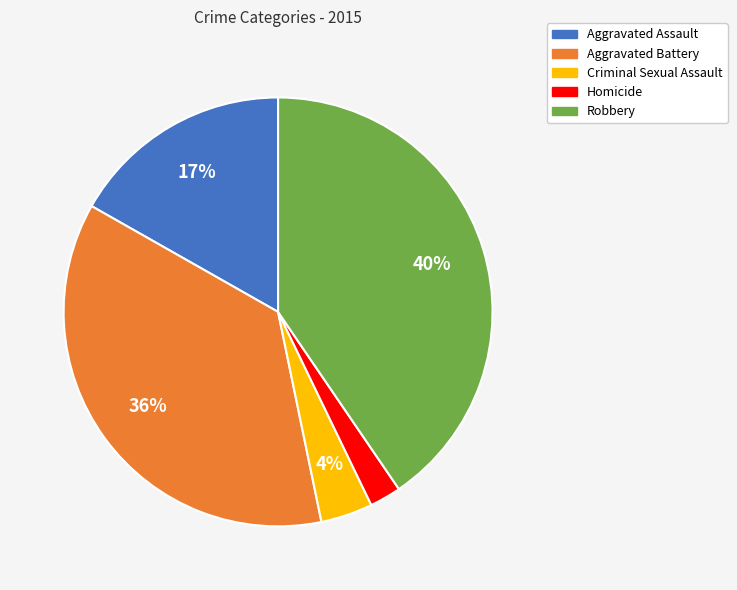

Which has a higher value, Homicide or Aggravated Assault?

Aggravated Assault